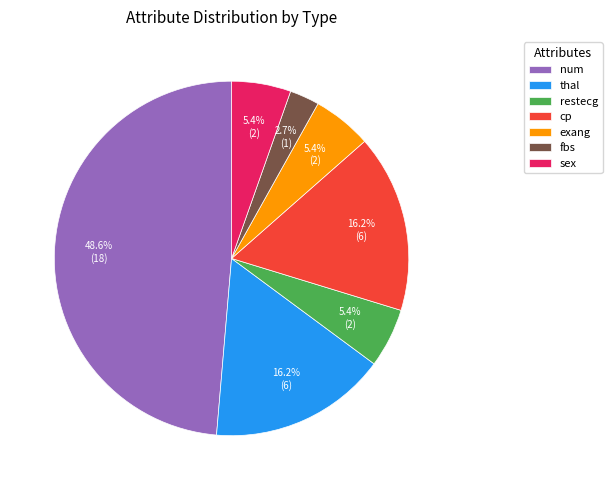

Is there a majority slice in this chart?

No